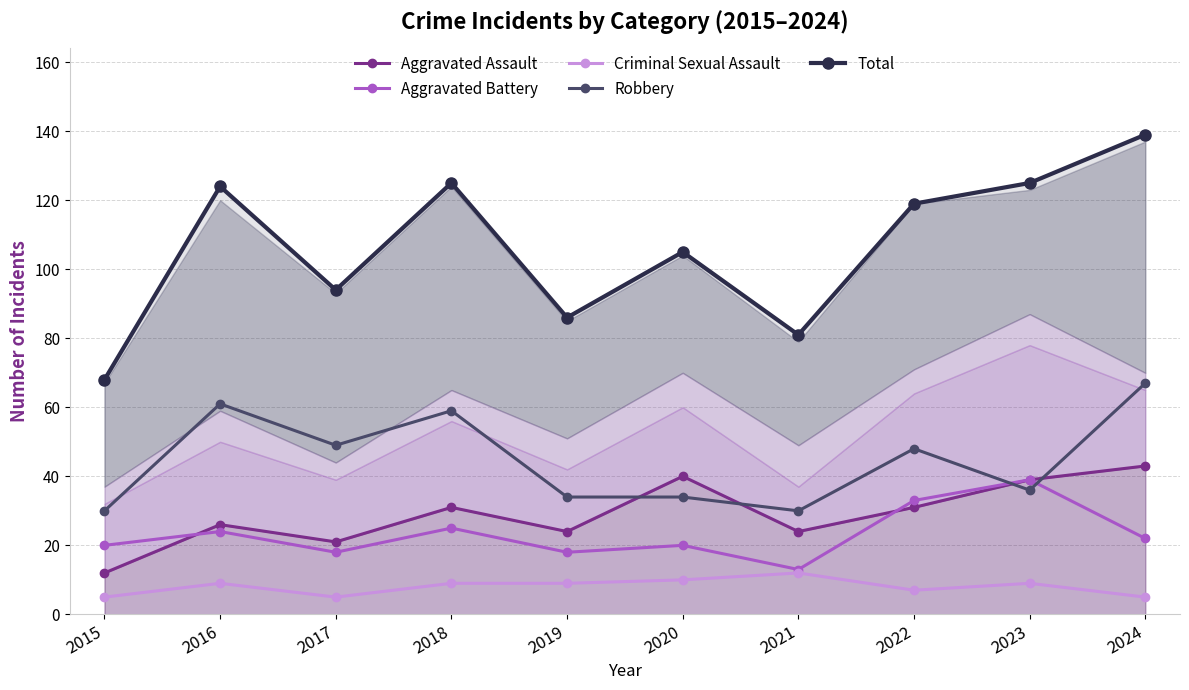

How many lines are shown in the chart?

5